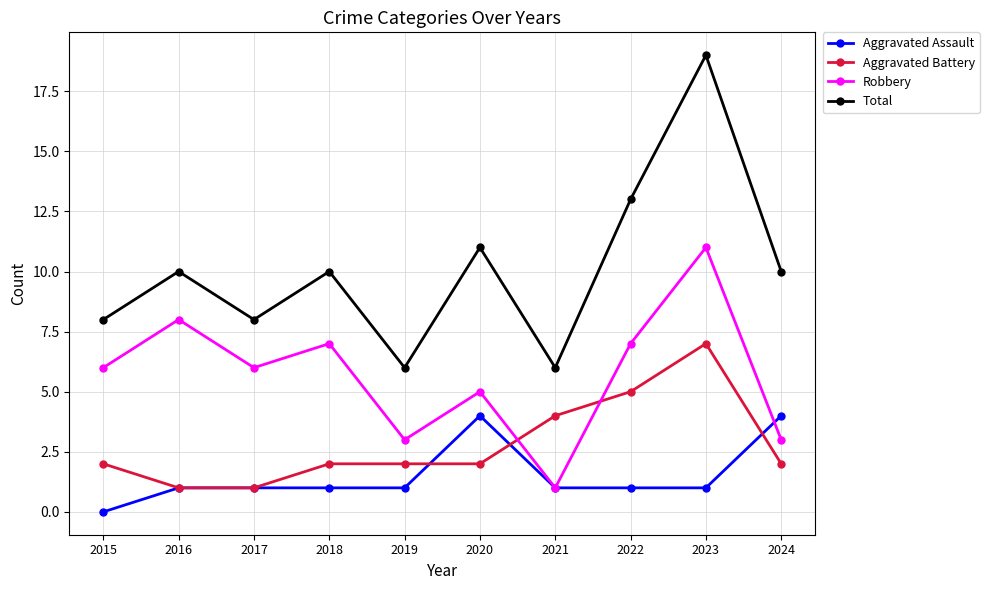

What is the value of the Robbery point at the 4th from the left?

7